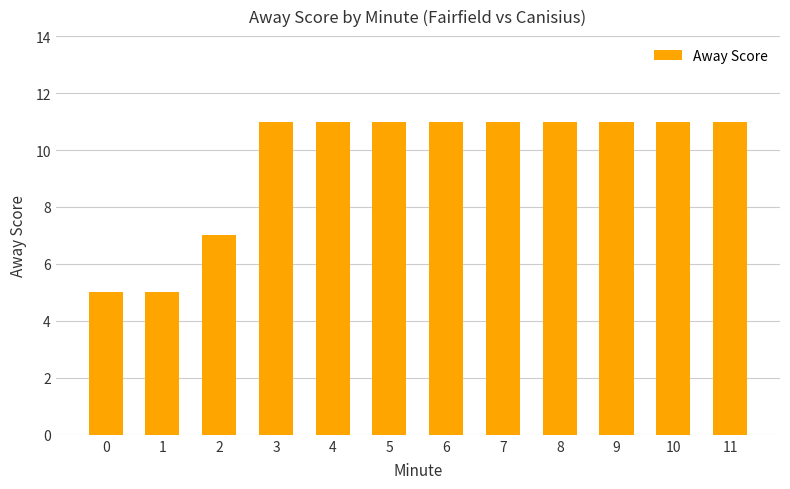

What is the change in value from 1 to 4?

+6